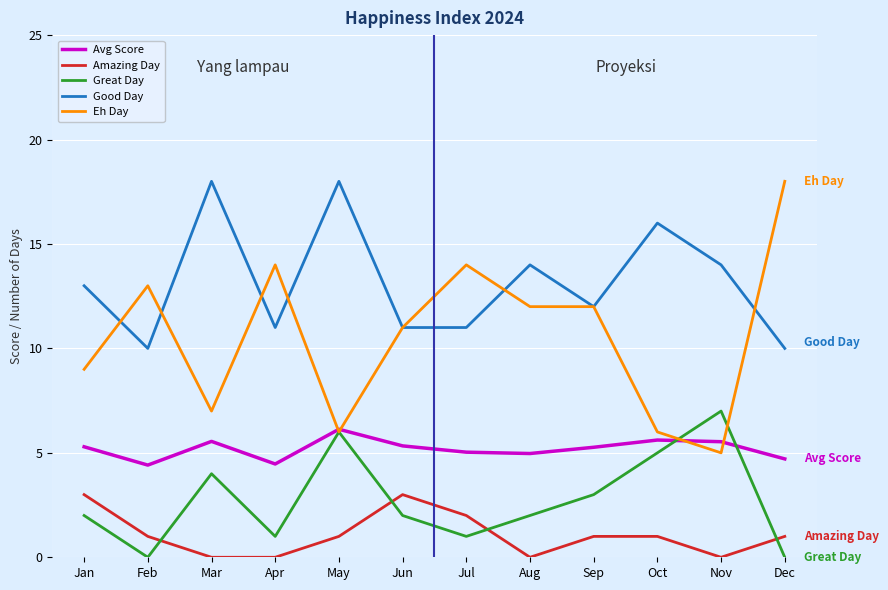

What is the lowest value of the Good Day series?

10.0